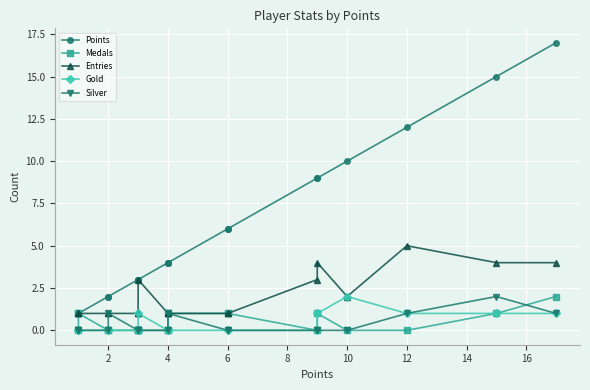

True or false: Entries and Medals cross at least once.

False